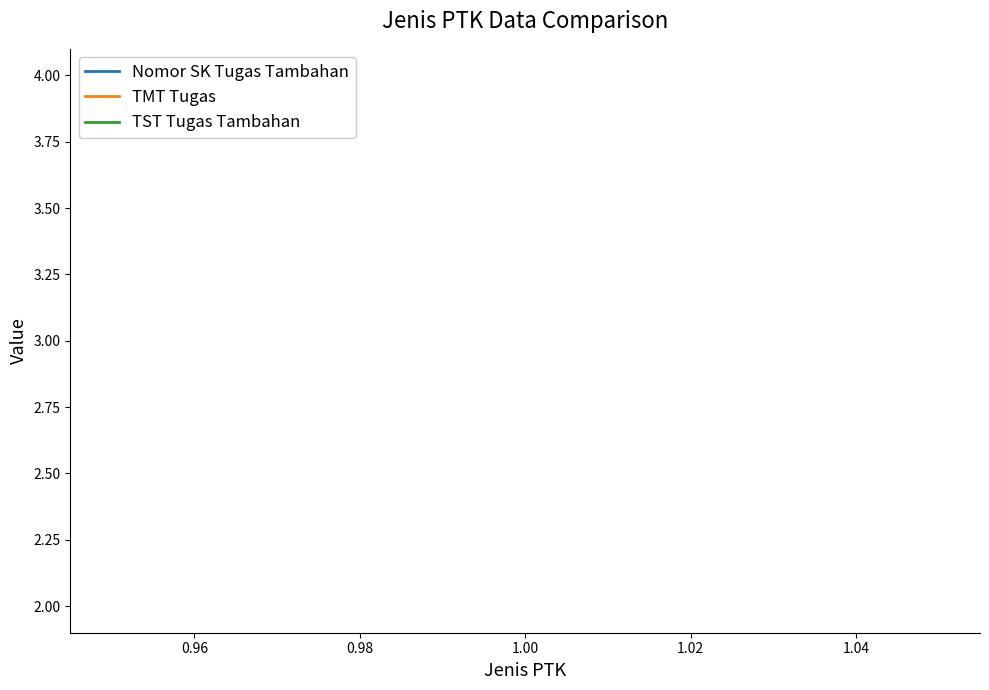

Is it true that TMT Tugas equals 2 at 1.00?

False